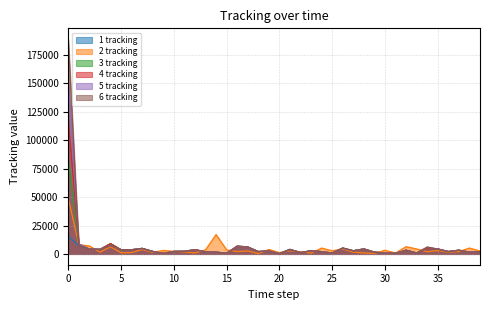

At which category does 5 tracking reach its first local peak?

4